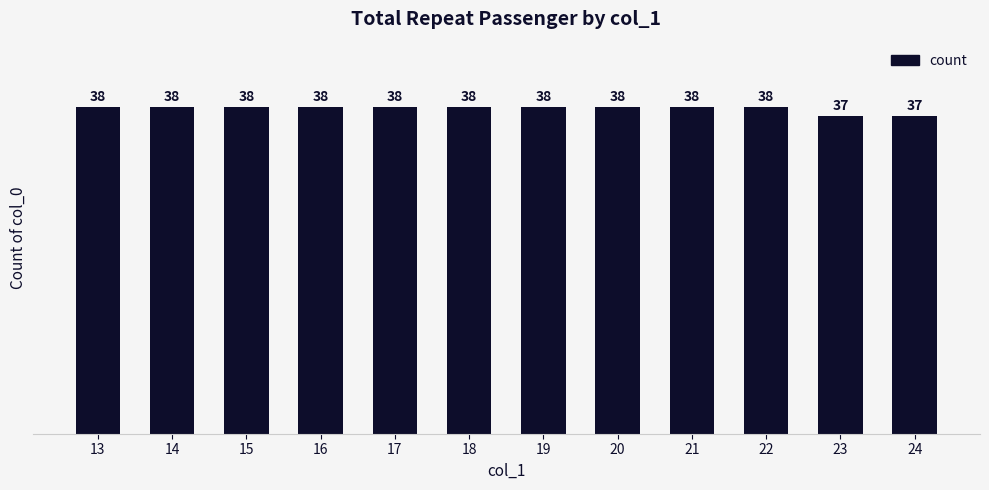

How many series are shown in this chart?

1